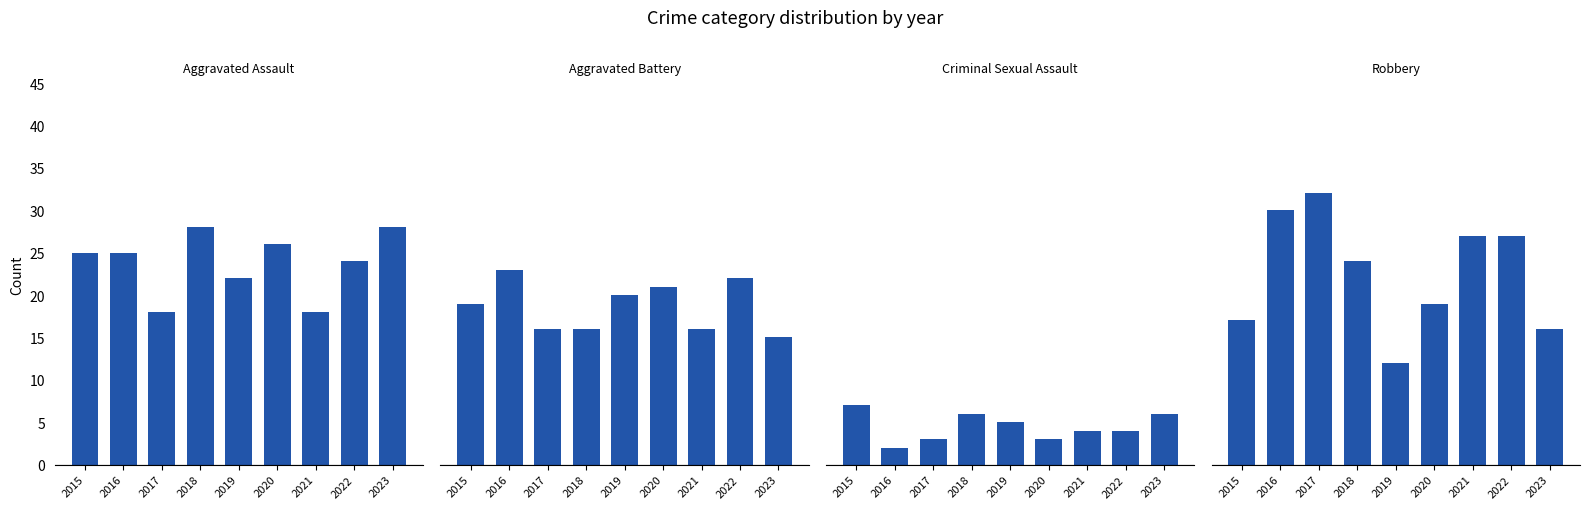

Reading left to right, extract all data points from this chart.

Aggravated Assault: 25	25	18	28	22	26	18	24	28
Aggravated Battery: 19	23	16	16	20	21	16	22	15
Criminal Sexual Assault: 7	2	3	6	5	3	4	4	6
Robbery: 17	30	32	24	12	19	27	27	16